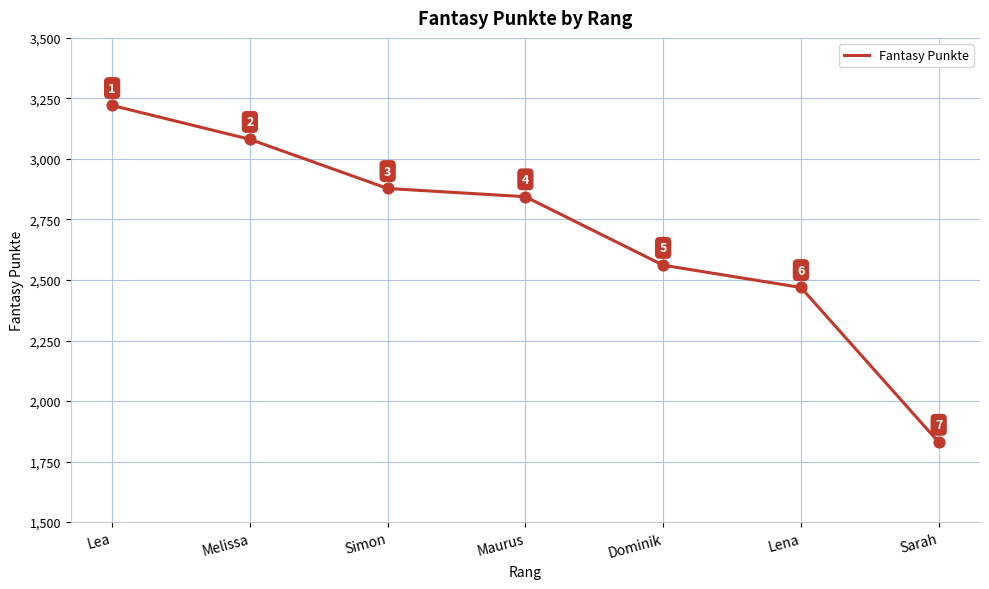

What is the ratio of the value at Lea to the value at Melissa?

1.0